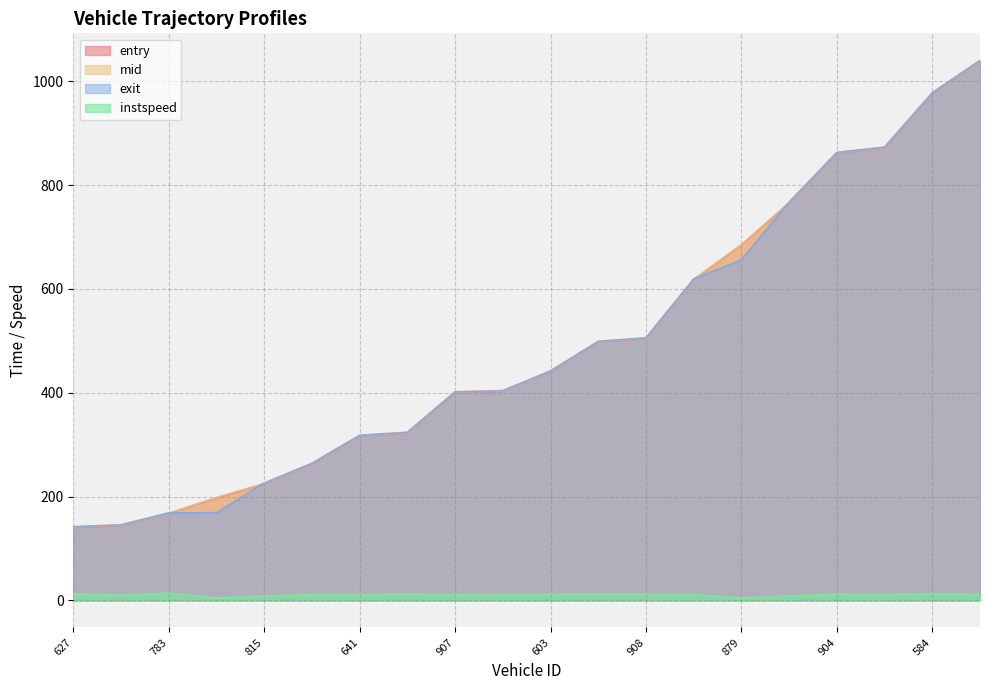

Is the value of entry at 649 greater than the value of exit at 641?

Yes